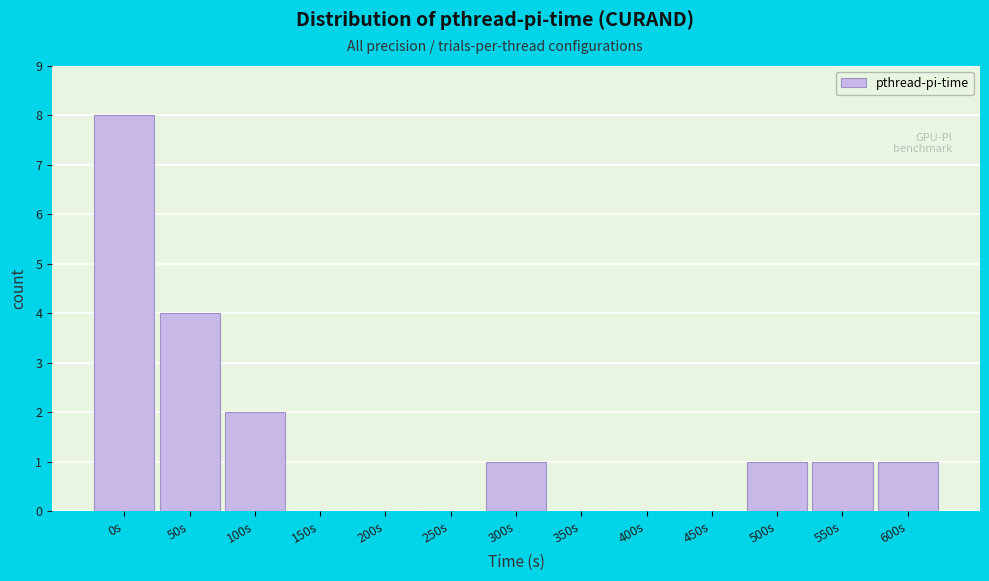

Reading right to left, what are all the values shown in this chart?

600s=1	550s=1	500s=1	450s=0	400s=0	350s=0	300s=1	250s=0	200s=0	150s=0	100s=2	50s=4	0s=8